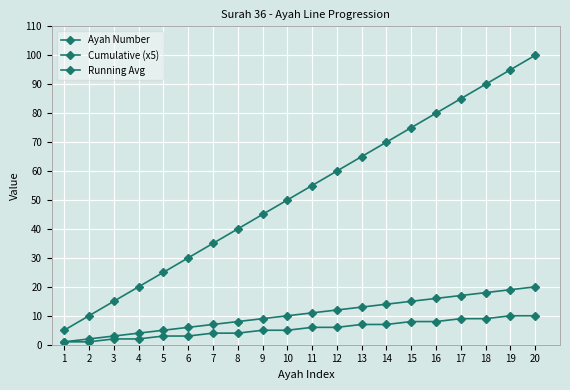

Count the number of categories in the chart.

20